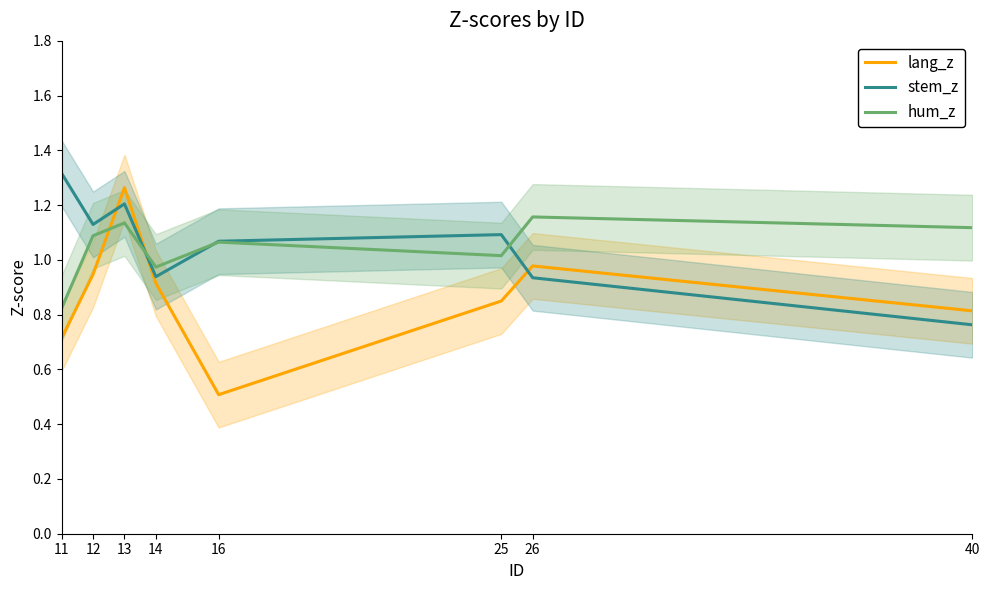

Reading left to right, list all the values displayed in this chart.

lang_z: 11=0.7	12=0.9	13=1.3	14=0.9	16=0.5	25=0.8	26=1.0	40=0.8
stem_z: 11=1.3	12=1.1	13=1.2	14=0.9	16=1.1	25=1.1	26=0.9	40=0.8
hum_z: 11=0.8	12=1.1	13=1.1	14=1.0	16=1.1	25=1.0	26=1.2	40=1.1